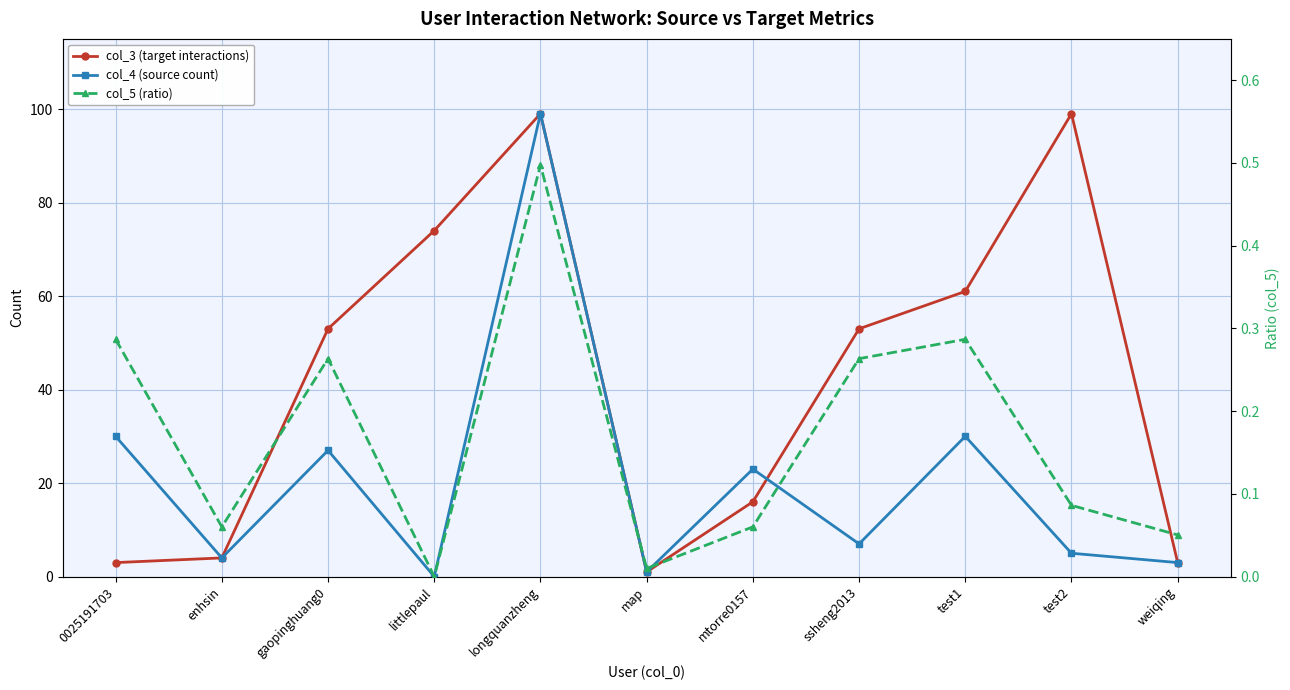

At how many categories does at least one series exceed 31?

6